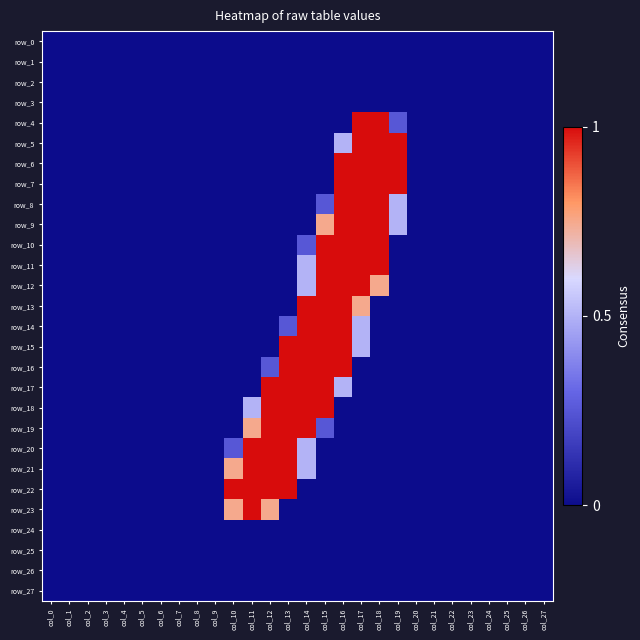

At col_26, list the series in order from largest to smallest.

row_0, row_1, row_2, row_3, row_4, row_5, row_6, row_7, row_8, row_9, row_10, row_11, row_12, row_13, row_14, row_15, row_16, row_17, row_18, row_19, row_20, row_21, row_22, row_23, row_24, row_25, row_26, row_27